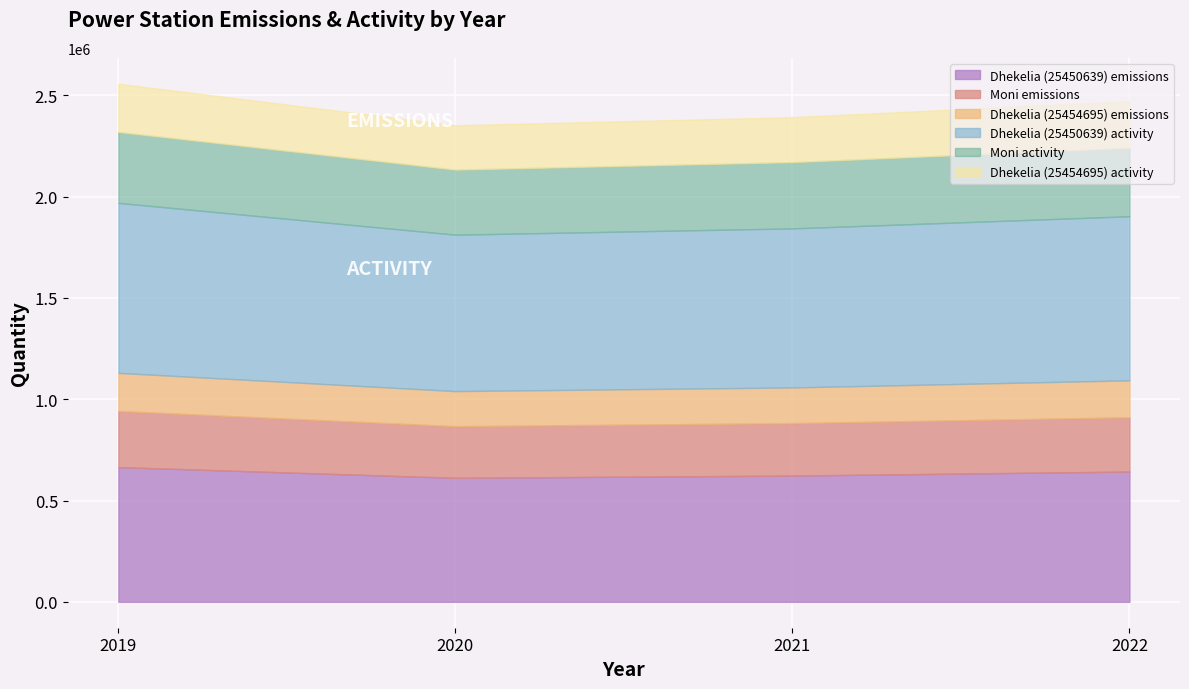

What is the value of the Dhekelia (25454695) emissions point at the 3rd from the left?

176000